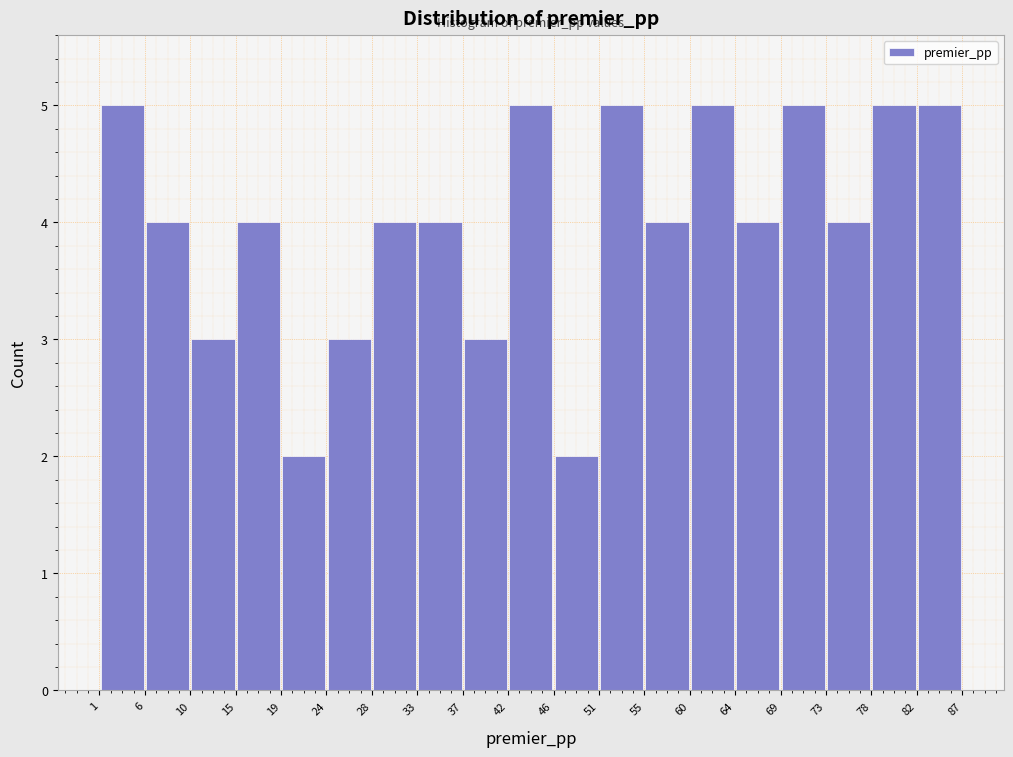

Reading left to right, list every bar in this chart as the range it spans on the x-axis followed by its height. The values are not printed on the chart, so give them approximately, as read against the axis.

1 to 6: 5
6 to 10: 4
10 to 15: 3
15 to 19: 4
19 to 24: 2
24 to 28: 3
28 to 33: 4
33 to 37: 4
37 to 42: 3
42 to 46: 5
46 to 51: 2
51 to 55: 5
55 to 60: 4
60 to 64: 5
64 to 69: 4
69 to 73: 5
73 to 78: 4
78 to 82: 5
82 to 87: 5